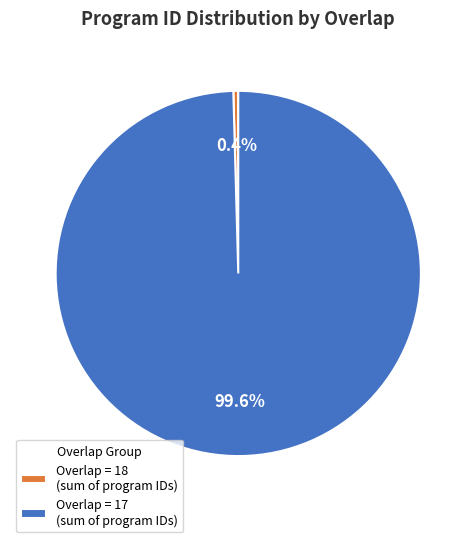

Rank the categories by value from lowest to highest.

Overlap = 18 (sum of program IDs), Overlap = 17 (sum of program IDs)